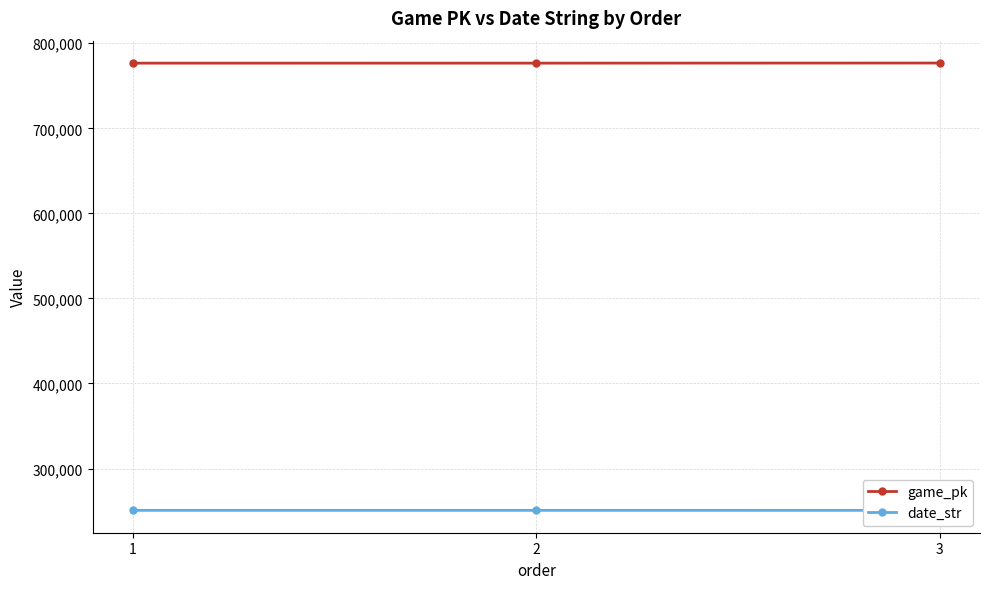

Is this an area chart (filled region under the line)?

No